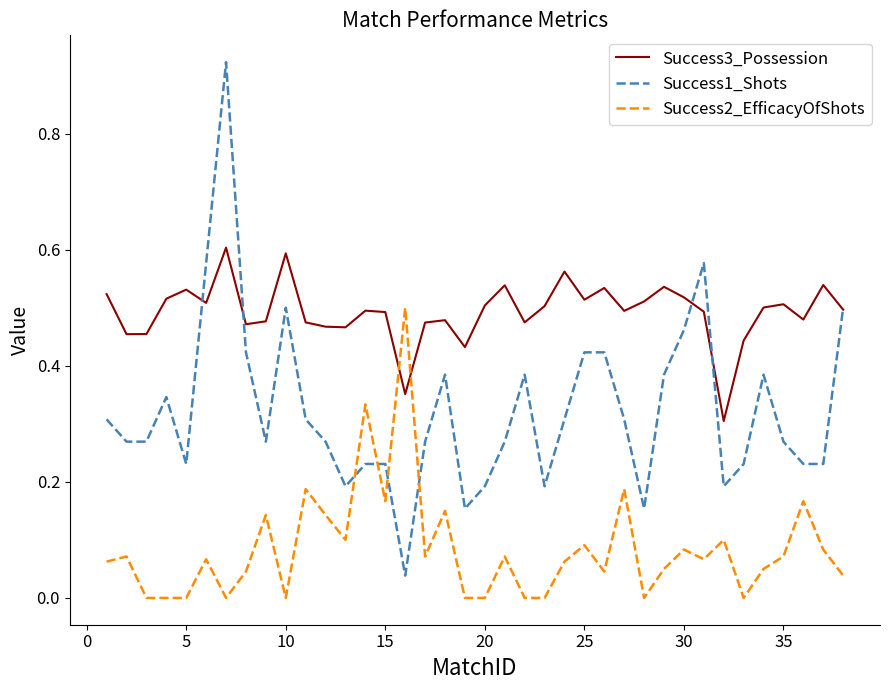

Rank the series by their average value, from highest to lowest.

Success3_Possession, Success1_Shots, Success2_EfficacyOfShots